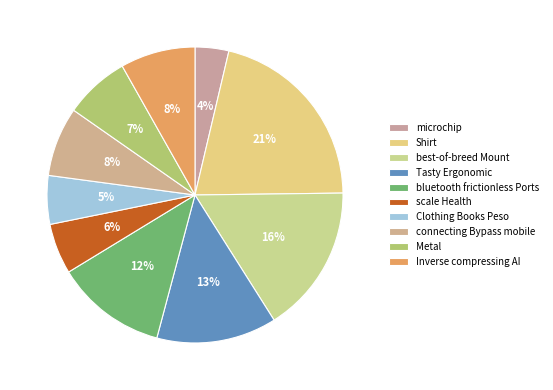

Which category has the smallest portion of the pie?

microchip